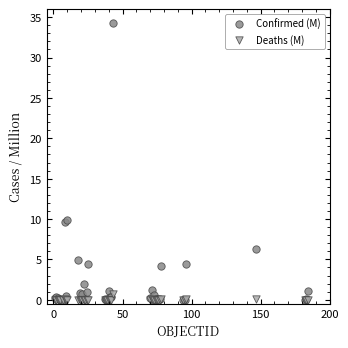

What are all the series names shown in the legend?

Confirmed (M), Deaths (M)